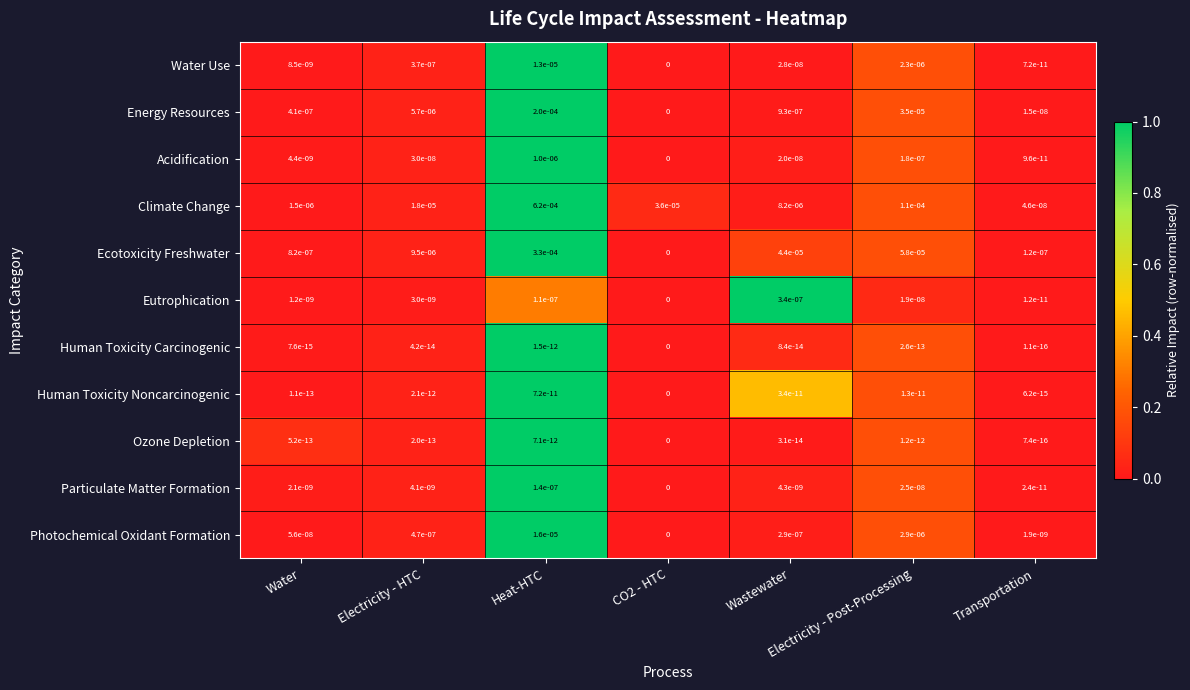

Is the value of Climate Change at CO2 - HTC greater than the value of Water Use at Wastewater?

Yes